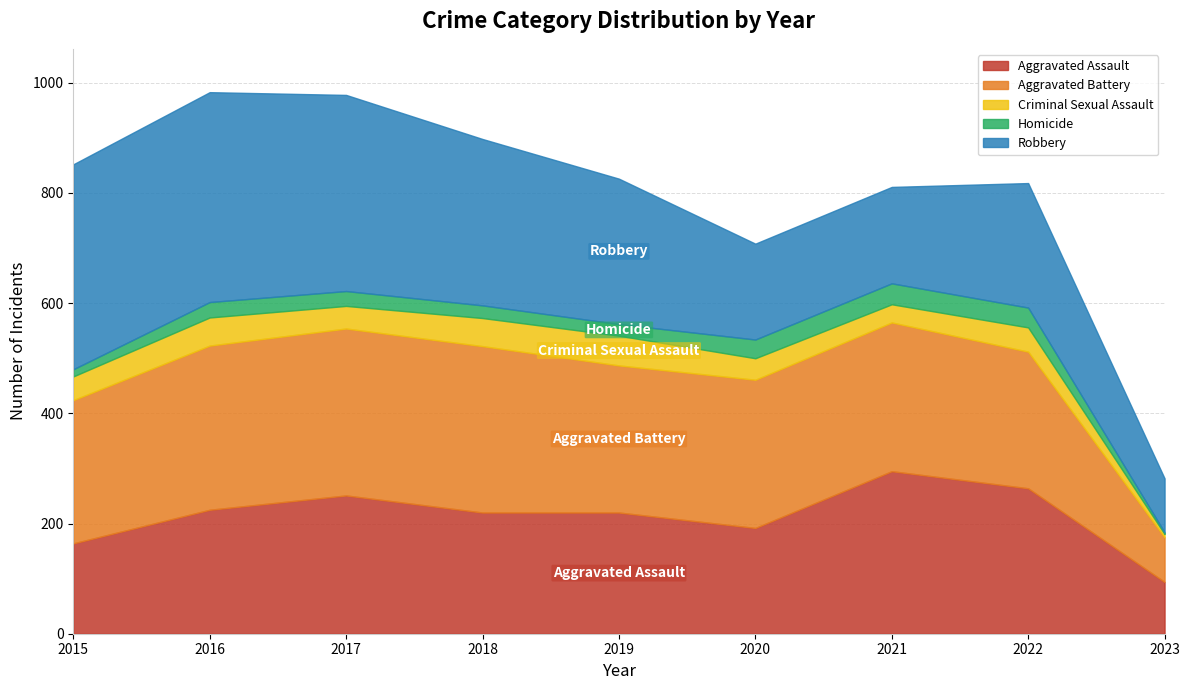

Which series has the largest range (max minus min)?

Robbery